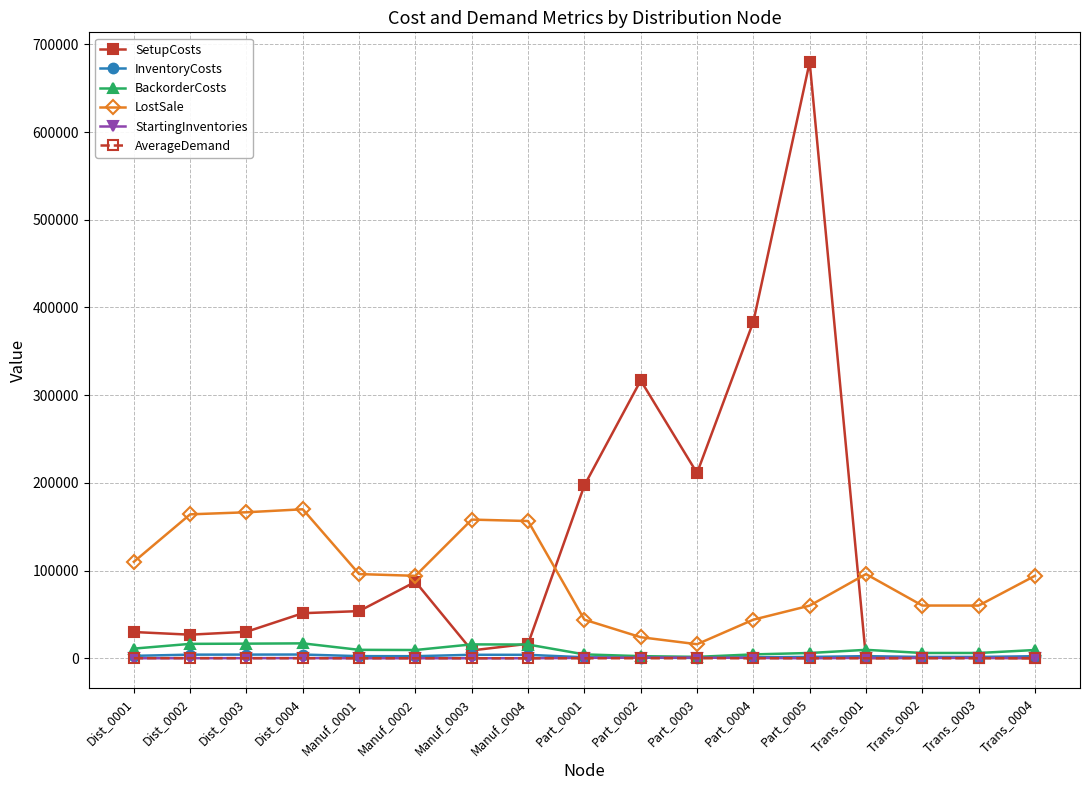

What is the average value of the BackorderCosts series?

9490.0